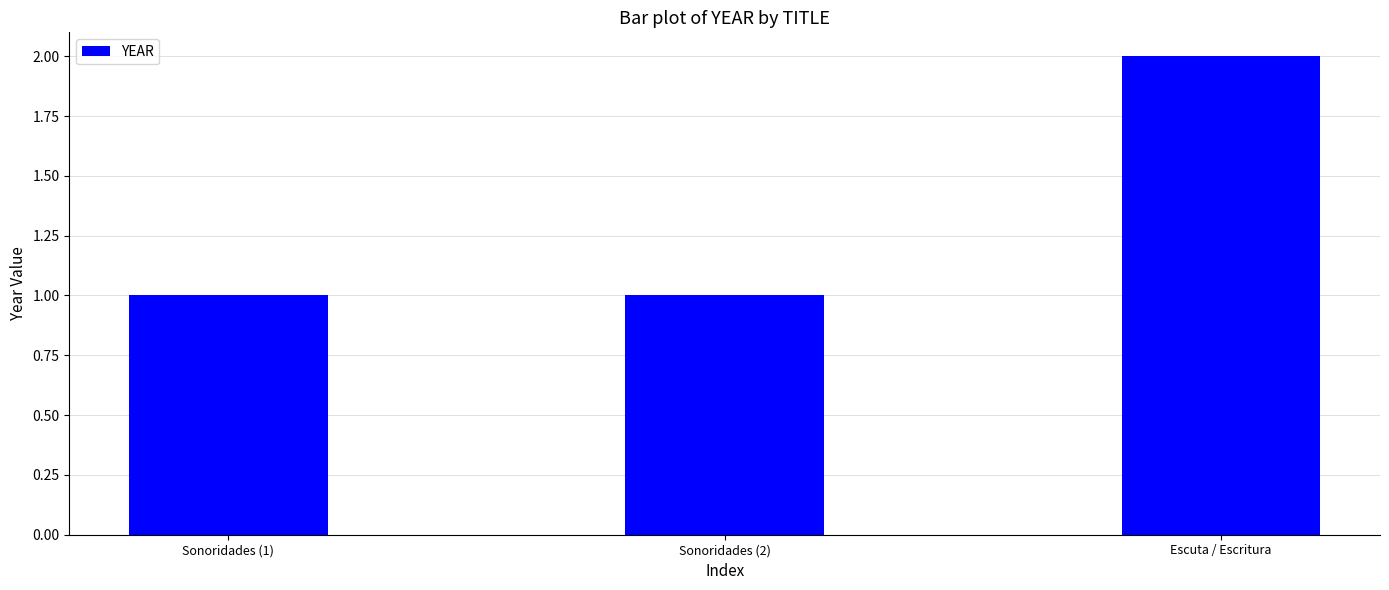

At which category does the chart reach its peak across all series?

Escuta / Escritura